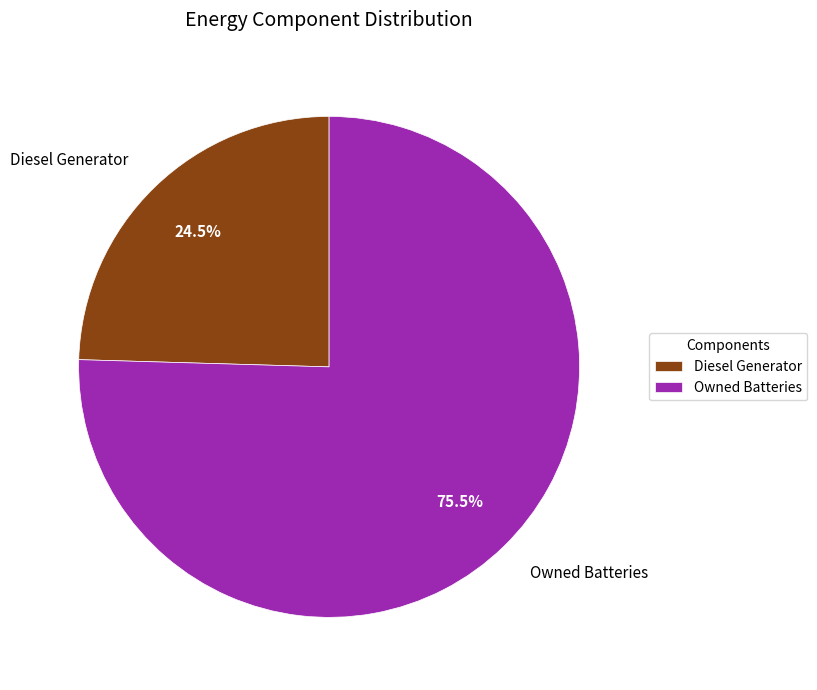

To the nearest percent, what is the average slice percentage?

50%